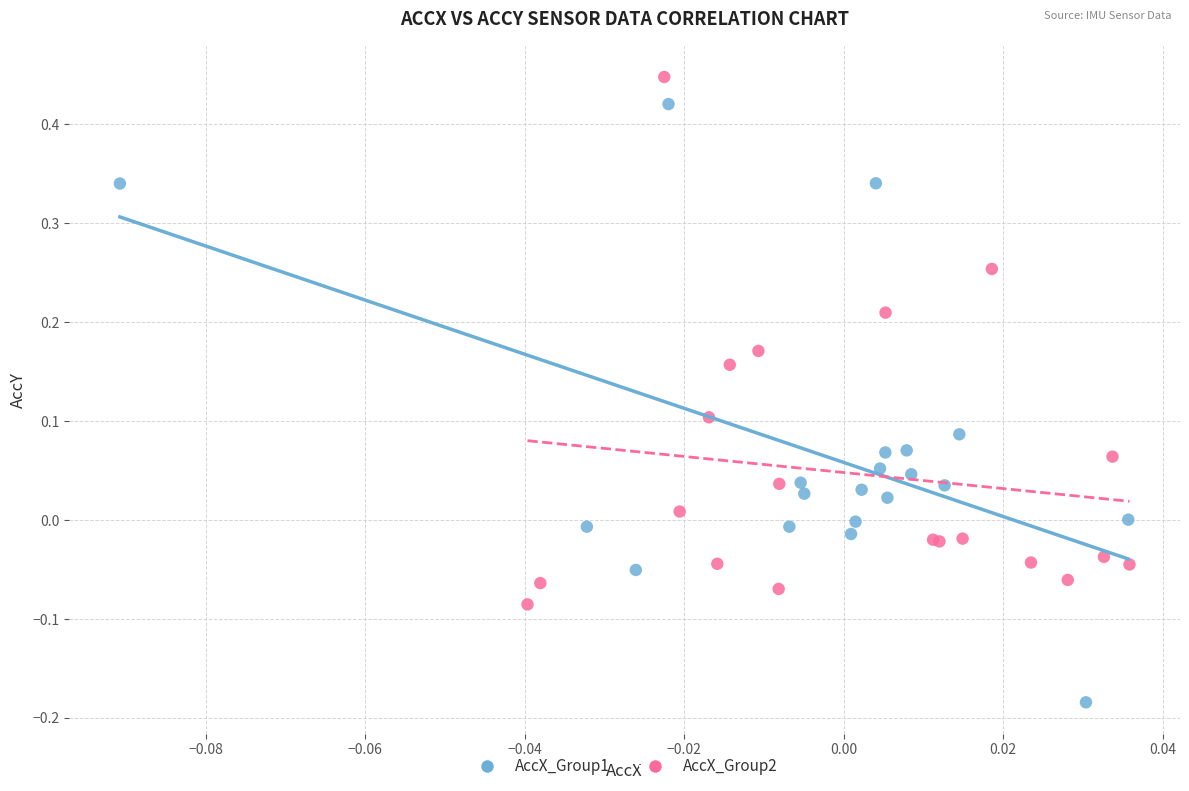

Which series contains the lowest Y value?

AccX_Group1